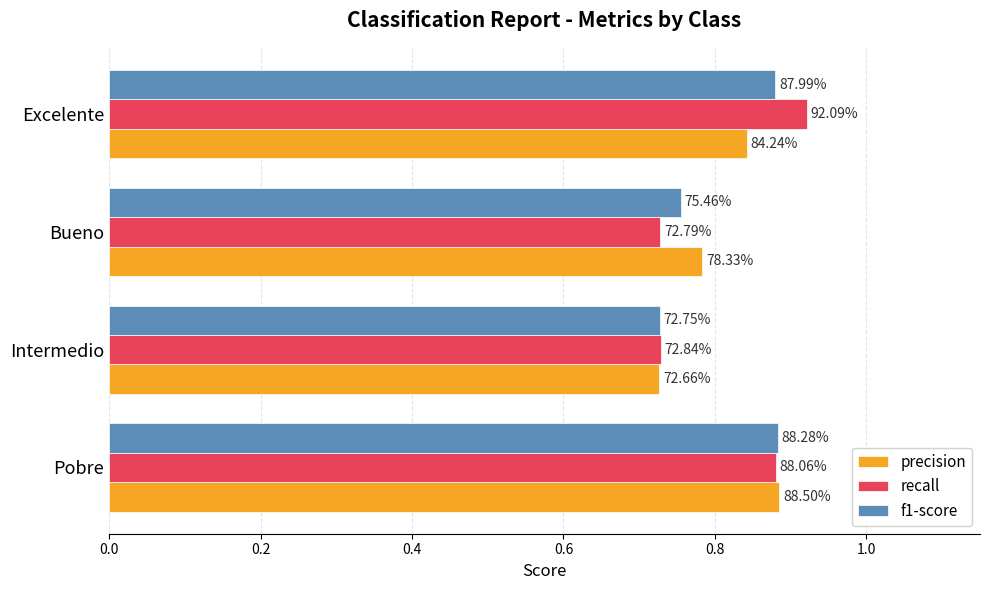

What are all the series names shown in the legend?

precision, recall, f1-score